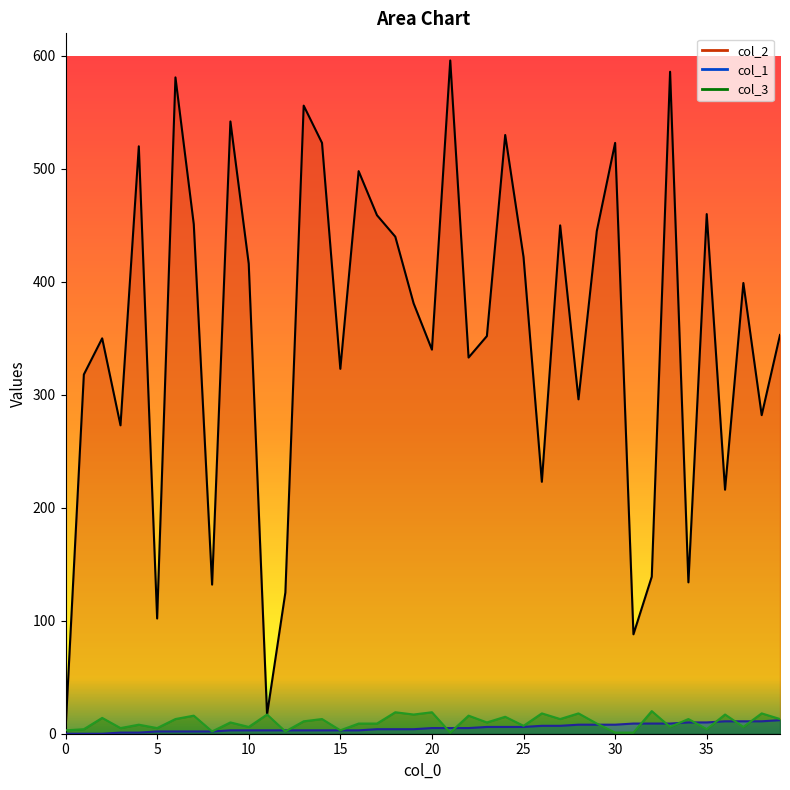

What is the sum of all col_2 values?

14177